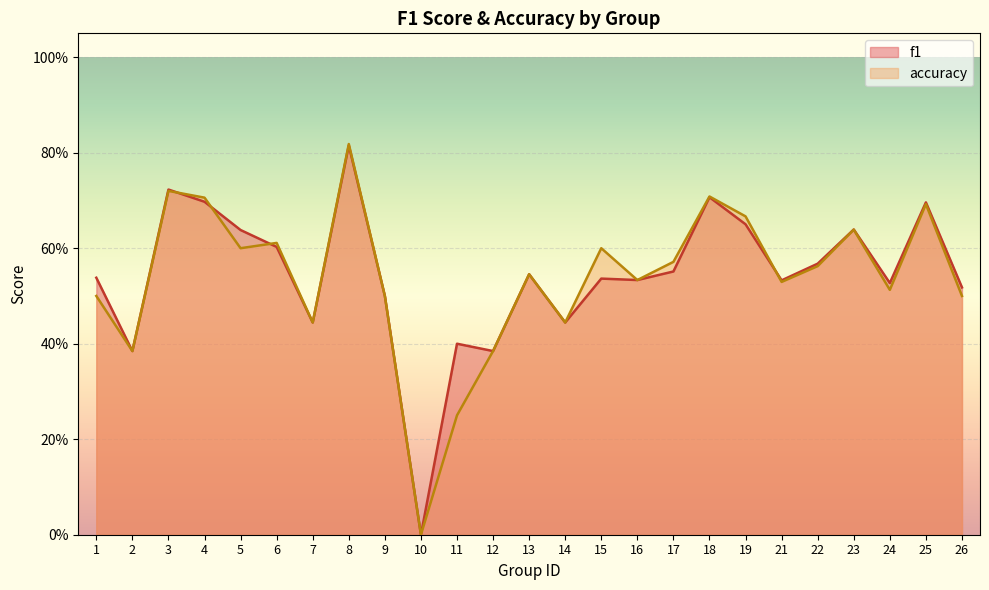

The value of f1 at 11 is 0.6. True or false?

False